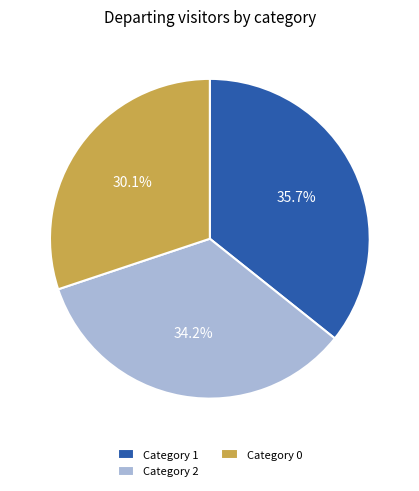

Rank the categories by value from highest to lowest.

Category 1, Category 2, Category 0